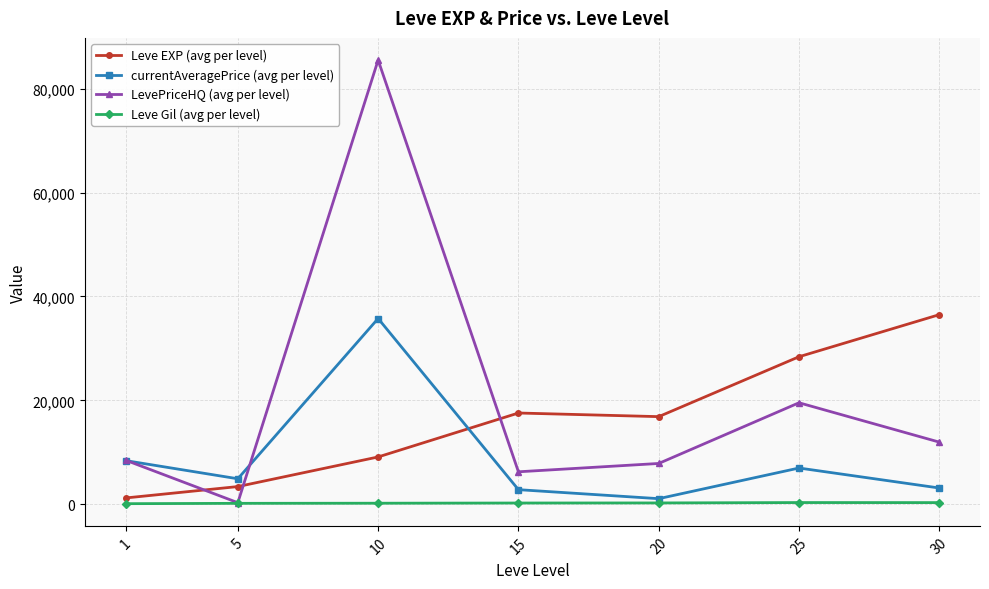

What is the minimum value shown in the chart?

113.3